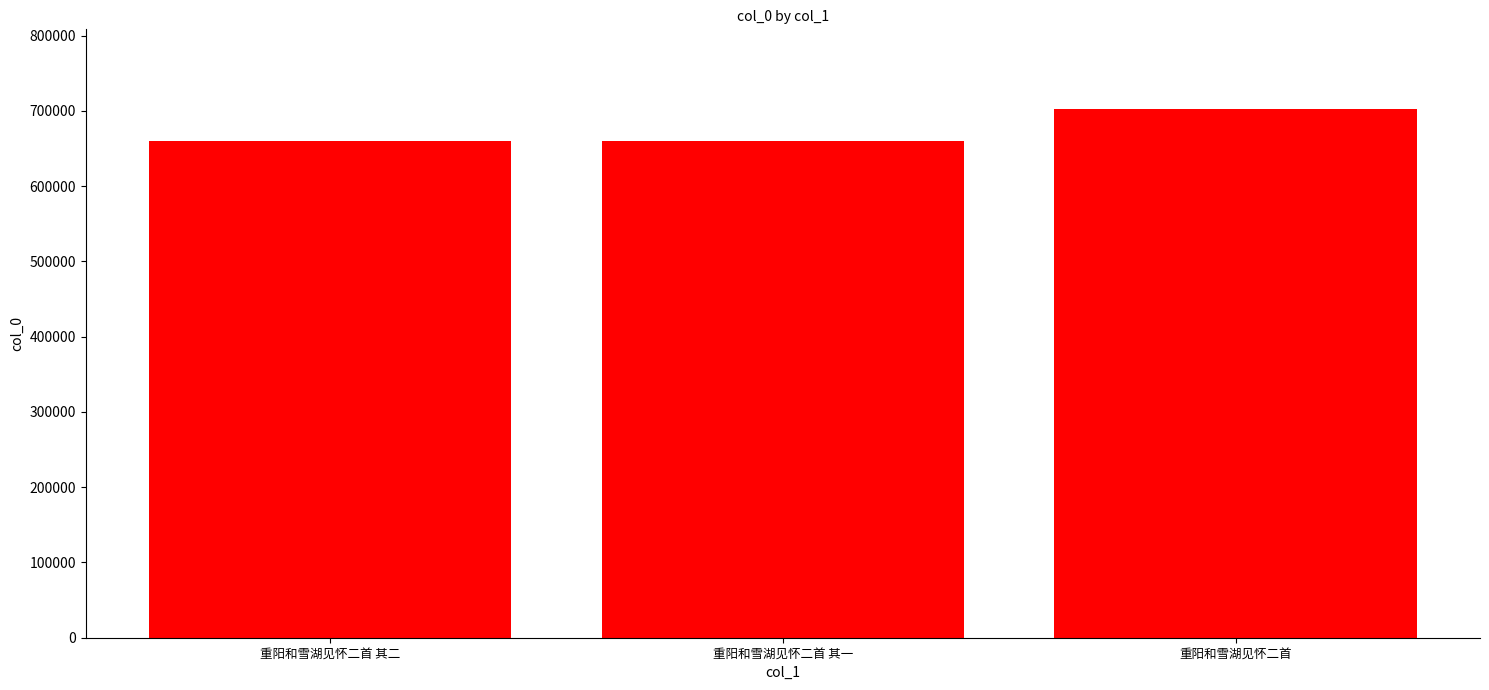

The chart shows a value of 327935 at 重阳和雪湖见怀二首. True or false?

False